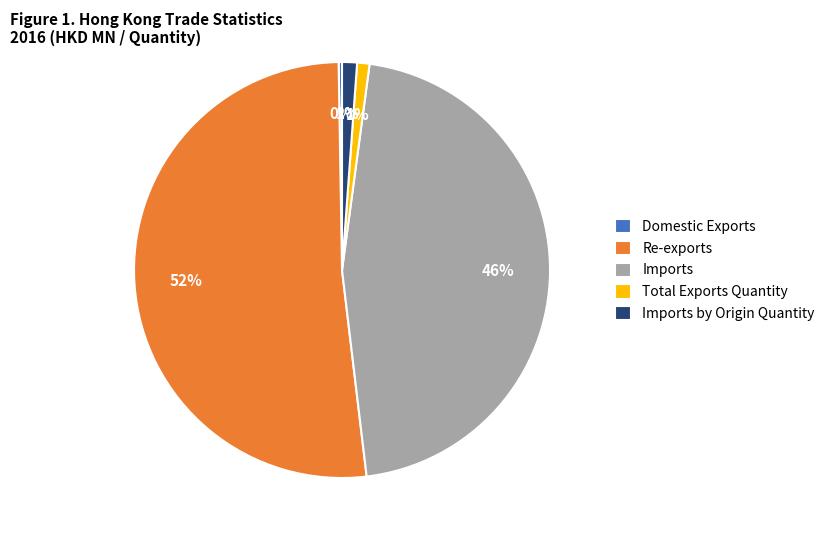

To the nearest percent, what is the average slice percentage?

20%